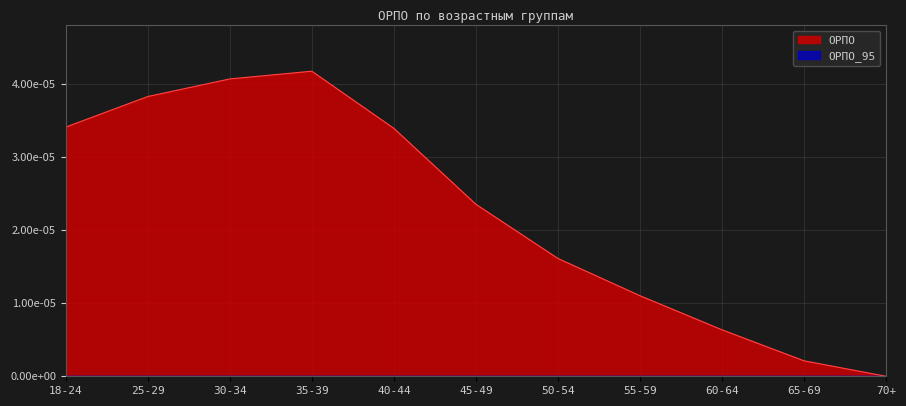

How many interior local peaks (higher than both neighbors) does the data have?

1